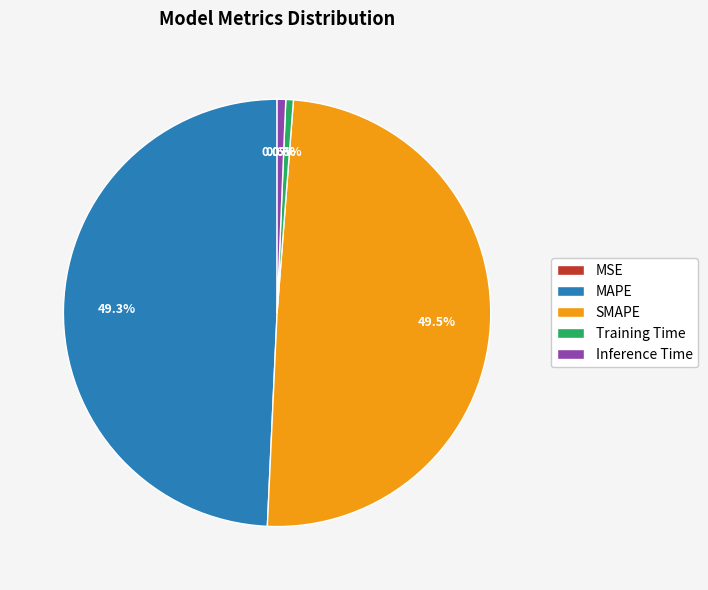

Combined, what portion of the pie is Inference Time and Training Time?

1.2%